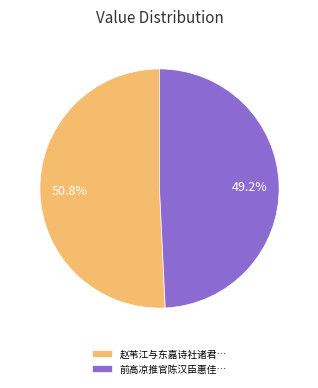

Does 赵苇江与东嘉诗社诸君… account for over 50% of the chart?

Yes